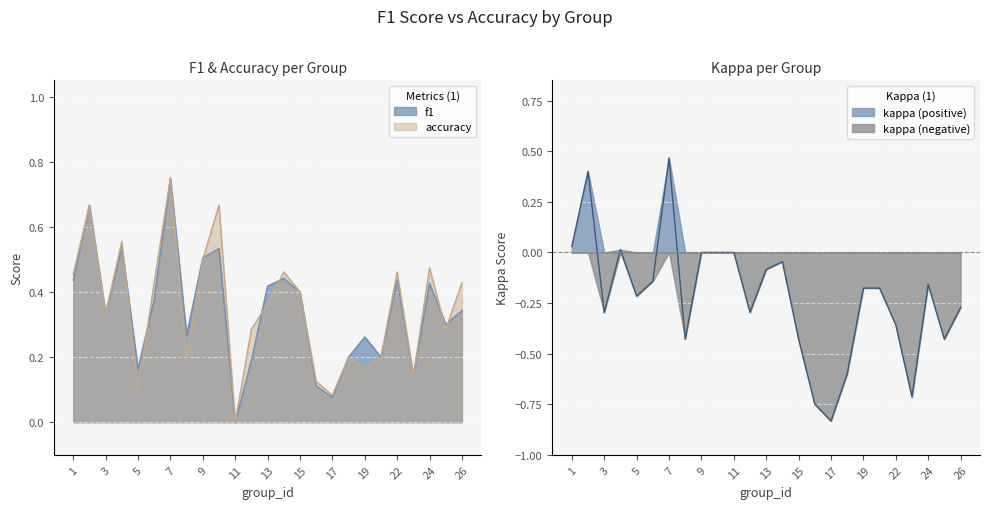

Reading left to right, extract all data points from this chart.

f1: 1=0.4	2=0.7	3=0.3	4=0.5	5=0.2	6=0.4	7=0.8	8=0.3	9=0.5	10=0.5	11=0.0	12=0.2	13=0.4	14=0.4	15=0.4	16=0.1	17=0.1	18=0.2	19=0.3	21=0.2	22=0.4	23=0.1	24=0.4	25=0.3	26=0.3
accuracy: 1=0.5	2=0.7	3=0.3	4=0.6	5=0.1	6=0.4	7=0.8	8=0.2	9=0.5	10=0.7	11=0.0	12=0.3	13=0.4	14=0.5	15=0.4	16=0.1	17=0.1	18=0.2	19=0.2	21=0.2	22=0.5	23=0.1	24=0.5	25=0.3	26=0.4
kappa: 1=0.0	2=0.4	3=-0.3	4=0.0	5=-0.2	6=-0.1	7=0.5	8=-0.4	9=0.0	10=0.0	11=0.0	12=-0.3	13=-0.1	14=-0.0	15=-0.4	16=-0.8	17=-0.8	18=-0.6	19=-0.2	21=-0.2	22=-0.4	23=-0.7	24=-0.2	25=-0.4	26=-0.3